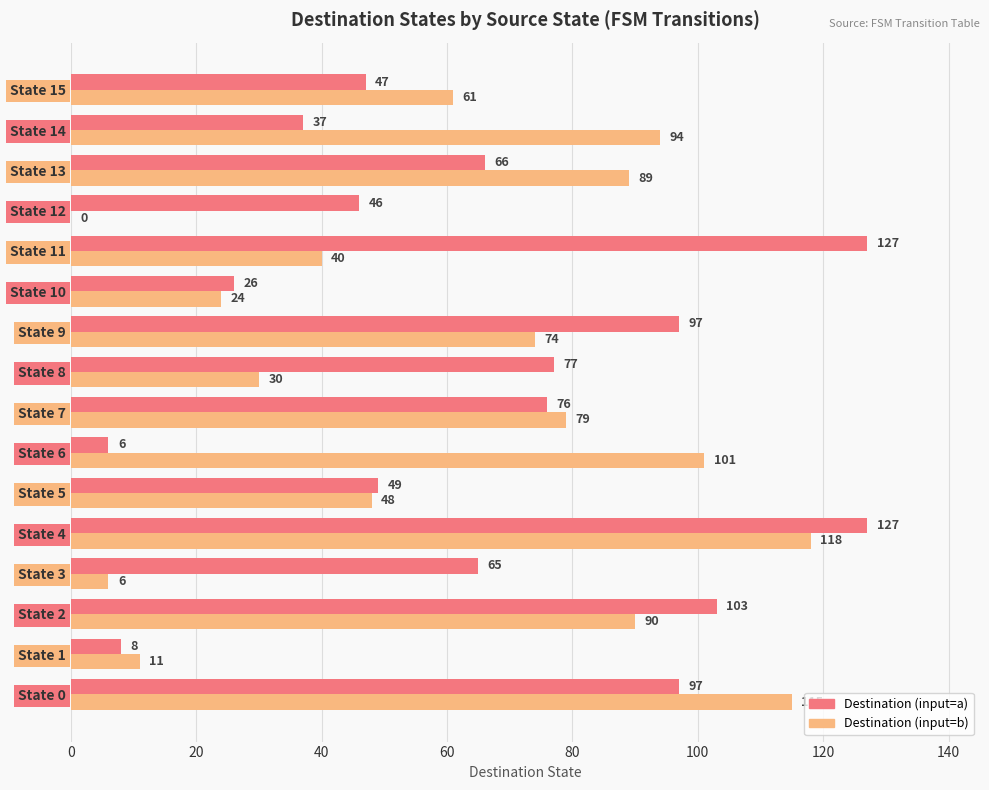

Which series changed the most between State 7 and State 14?

Destination (input=a)